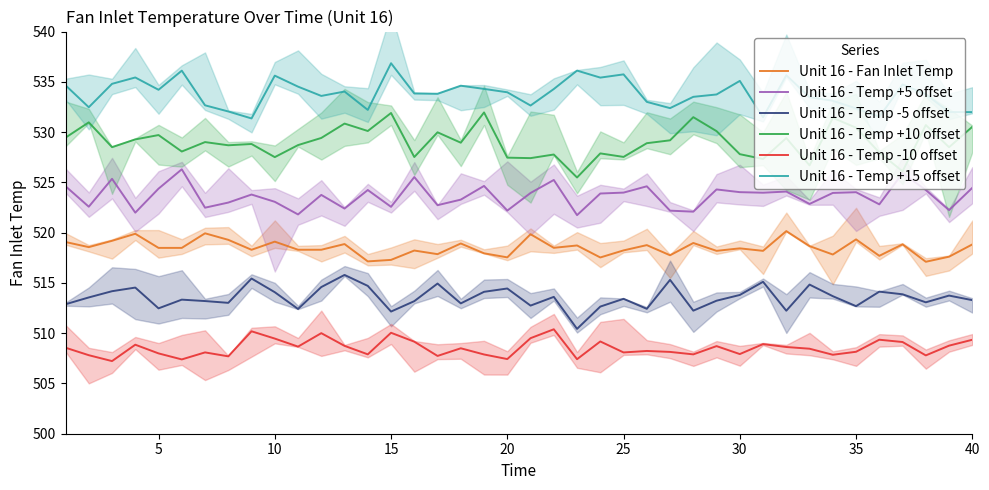

Rank the series by their average value, from highest to lowest.

Unit 16 - Temp +15 offset, Unit 16 - Temp +10 offset, Unit 16 - Temp +5 offset, Unit 16 - Fan Inlet Temp, Unit 16 - Temp -5 offset, Unit 16 - Temp -10 offset